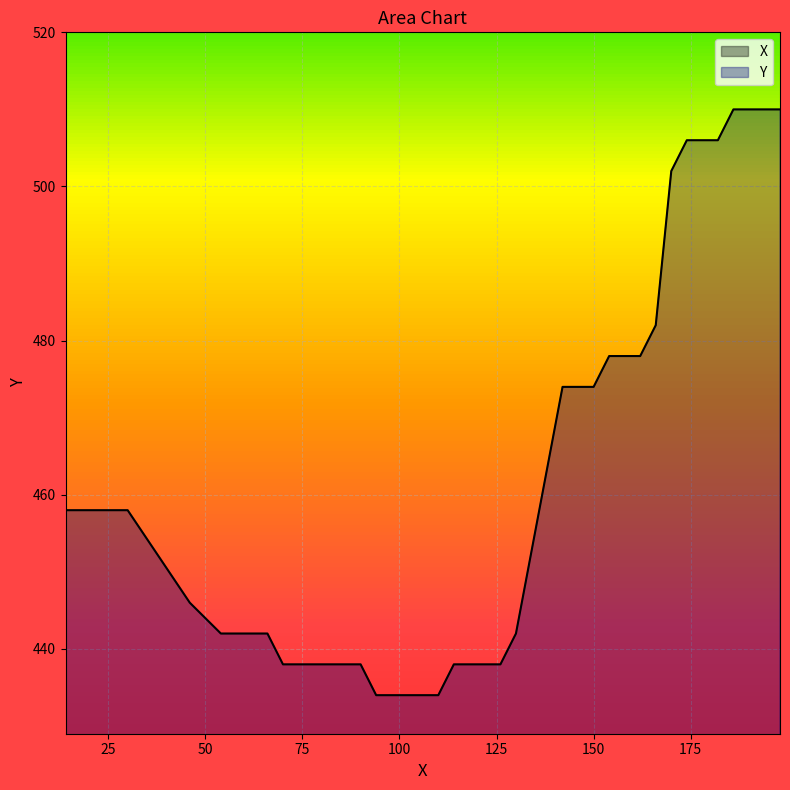

What are all the series names shown in the legend?

X, Y